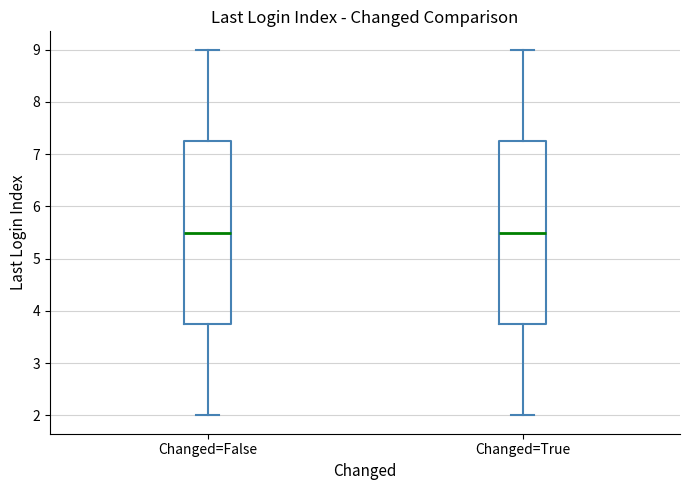

Reading left to right, transcribe this box plot: for each box, give where its median line is, the range the box spans, and where its two whiskers end, as read against the y-axis. The values are not printed on the chart, so give them approximately, as read against the axis.

Changed=False: median 5.5, box 3.8 to 7.3, whiskers 2.0 to 9.0
Changed=True: median 5.5, box 3.8 to 7.3, whiskers 2.0 to 9.0